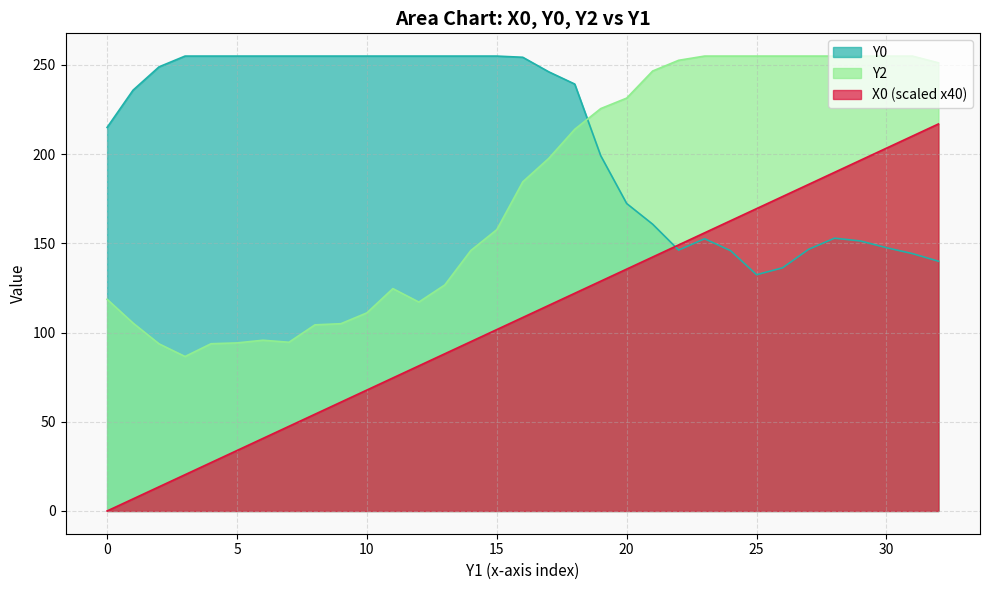

Is the value of Y0 at 10 greater than the value of Y2 at 20?

Yes